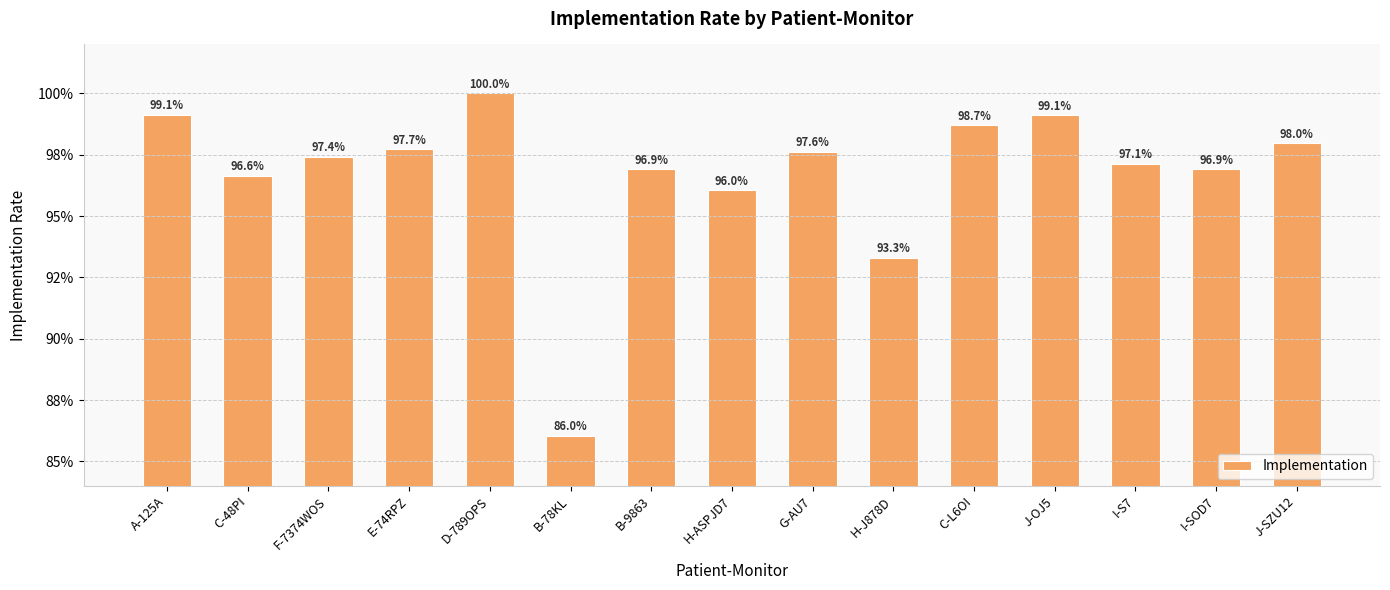

What is the minimum value shown in the chart?

0.9